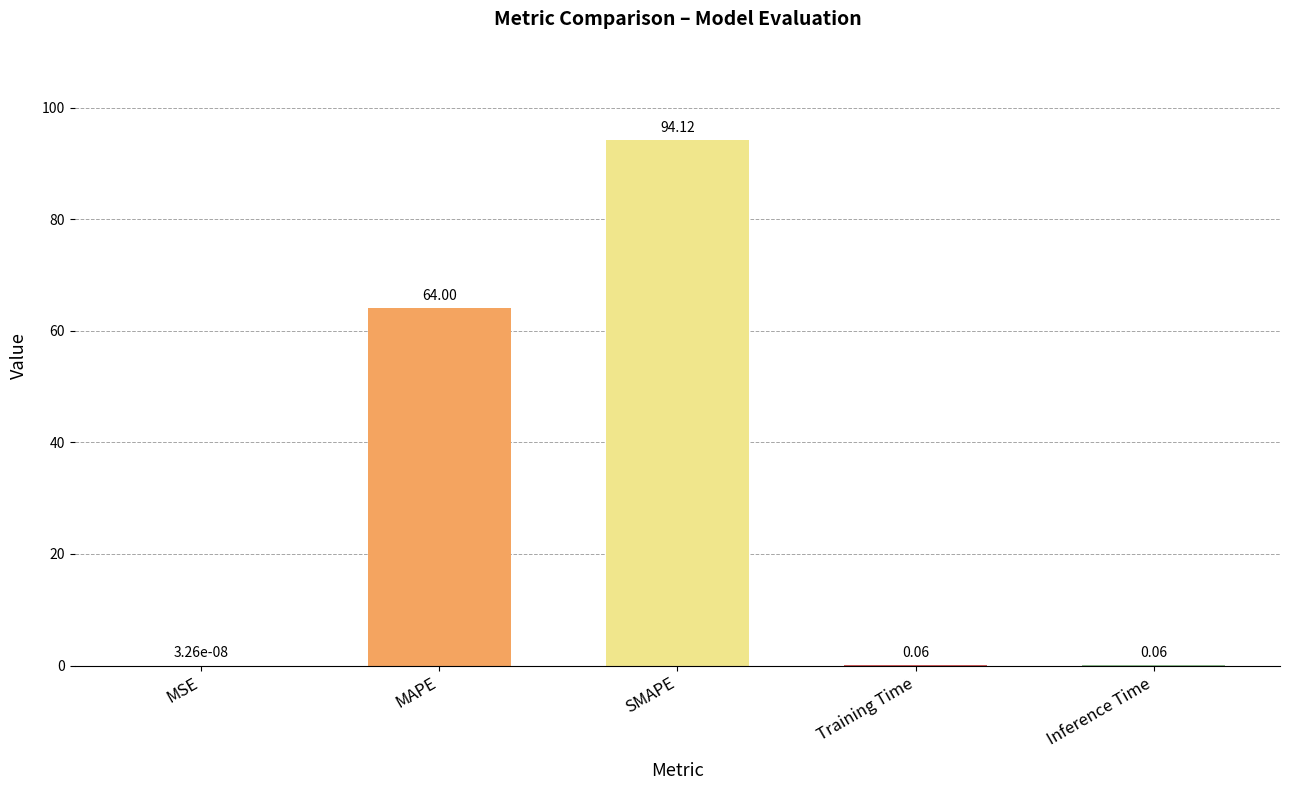

Are the bars horizontal?

No